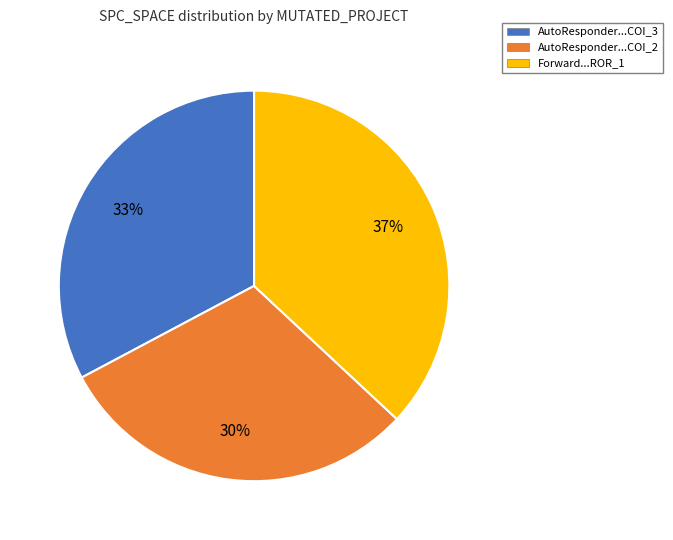

Is the sum of AutoResponder...COI_3 and Forward...ROR_1 greater than half?

Yes